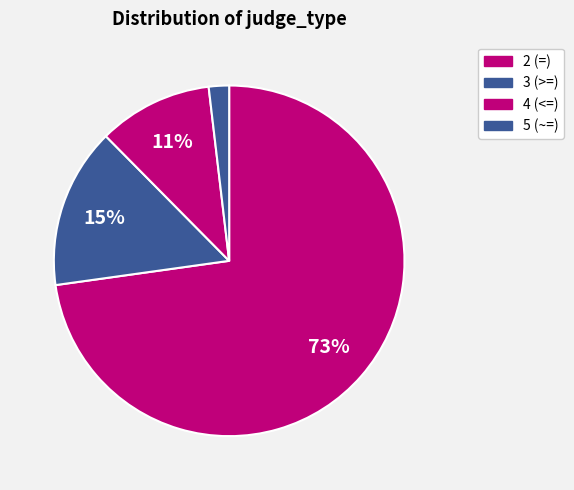

Count the number of slices in the pie.

4